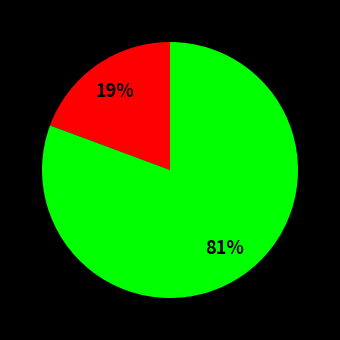

To the nearest percent, what is the average slice percentage?

50%